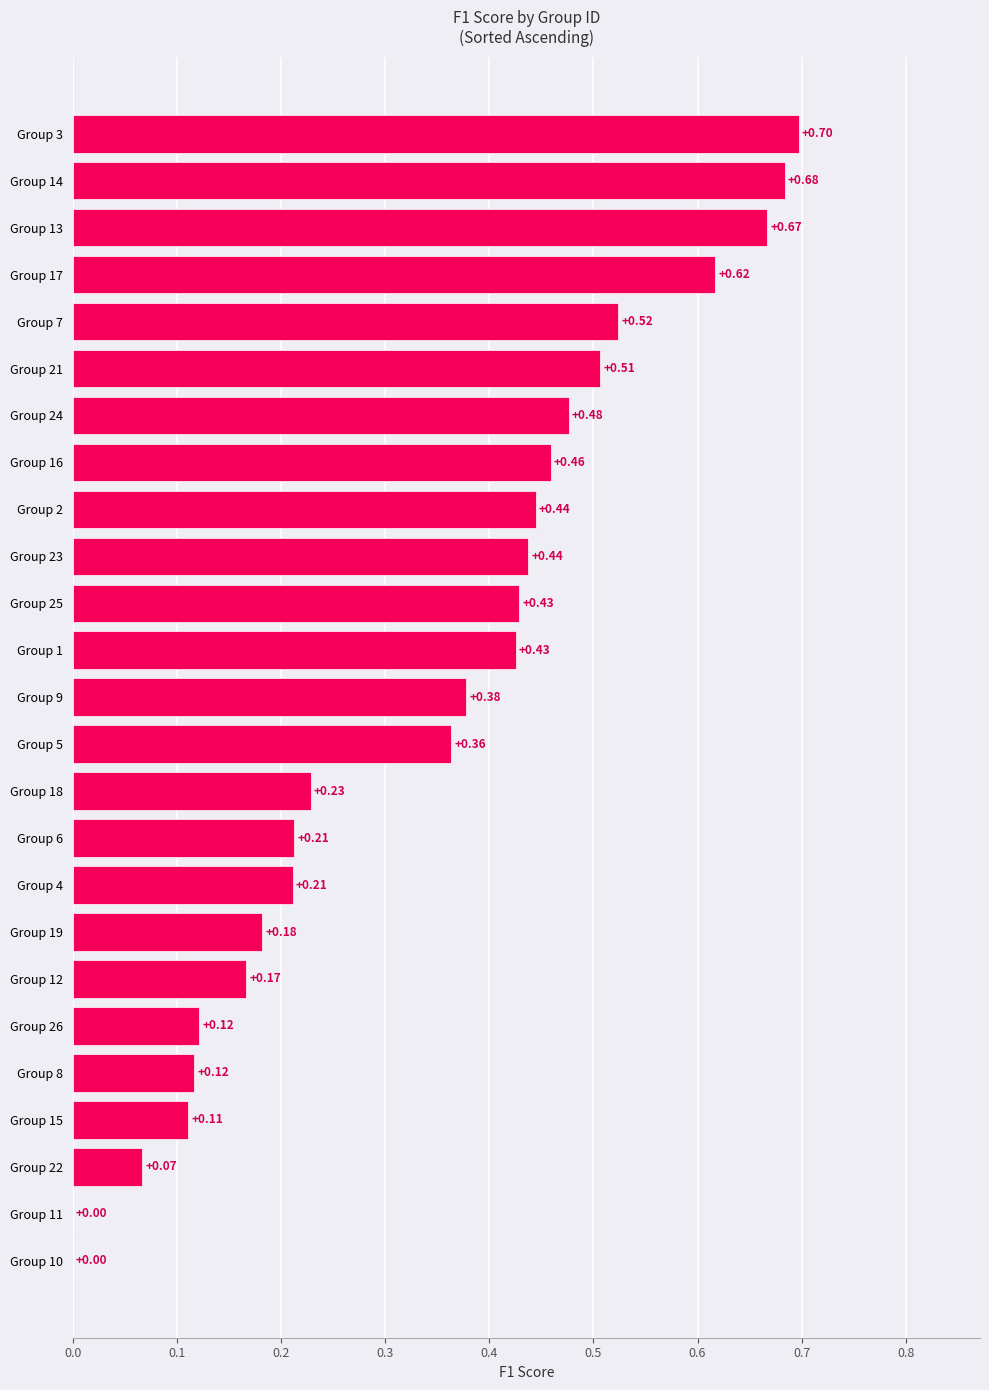

Which has a higher value, Group 15 or Group 23?

Group 23